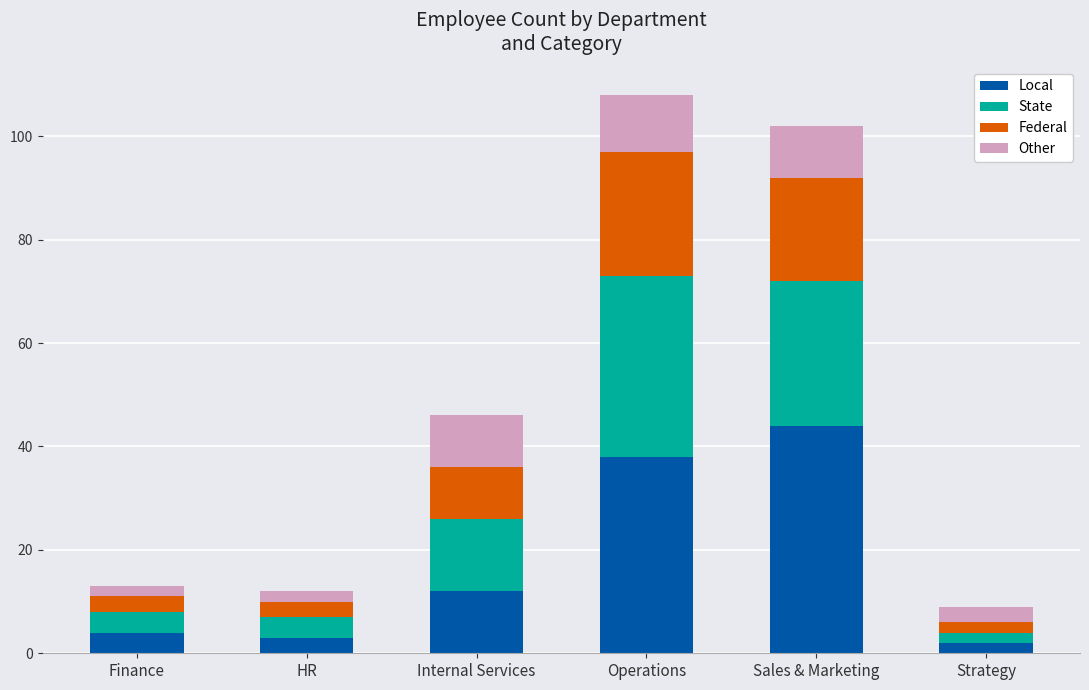

What is the maximum value for Local?

44